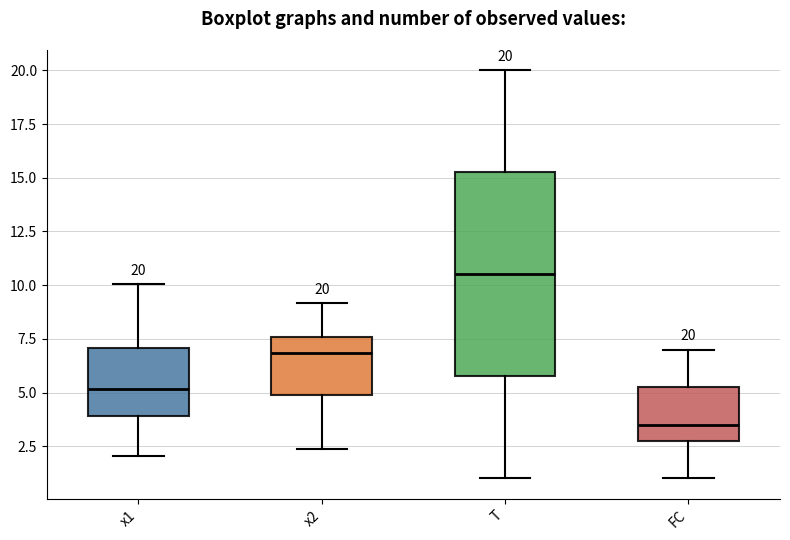

Comparing the boxes themselves (not the whiskers), which one is the tallest?

T